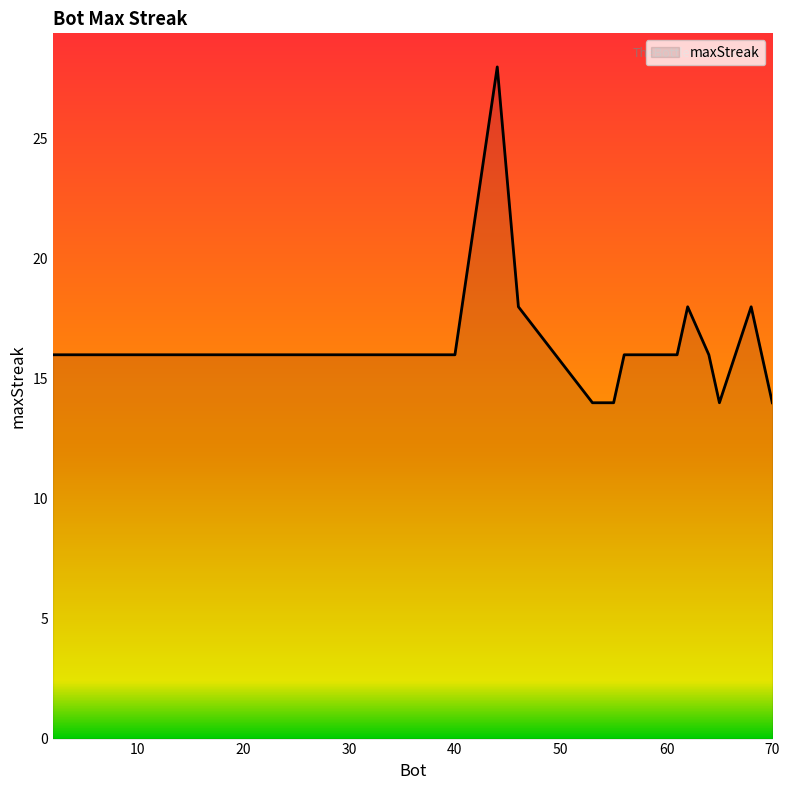

What is the greatest value displayed?

28